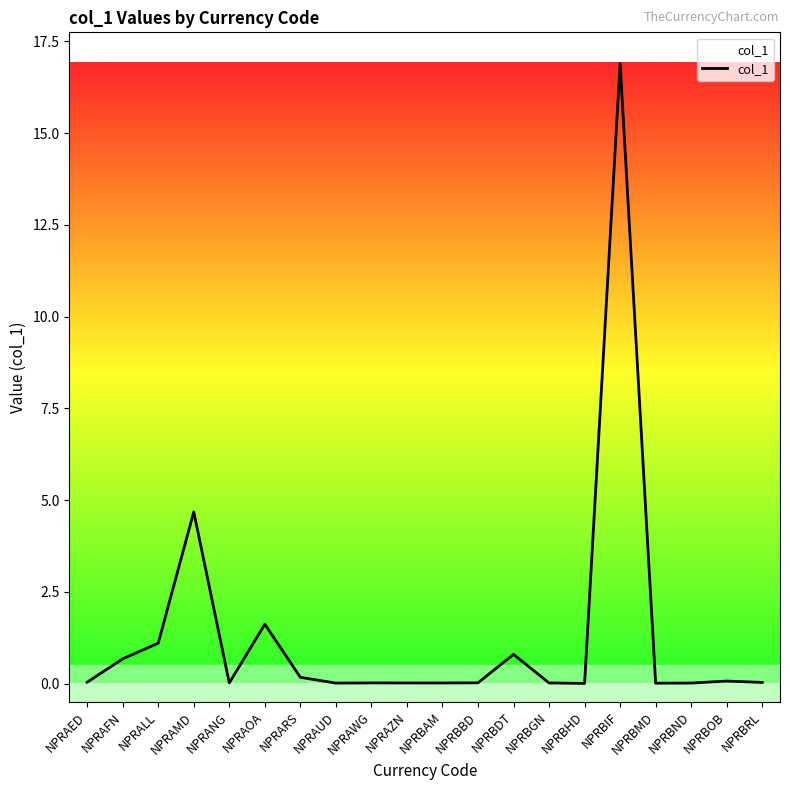

What is the average value?

1.3